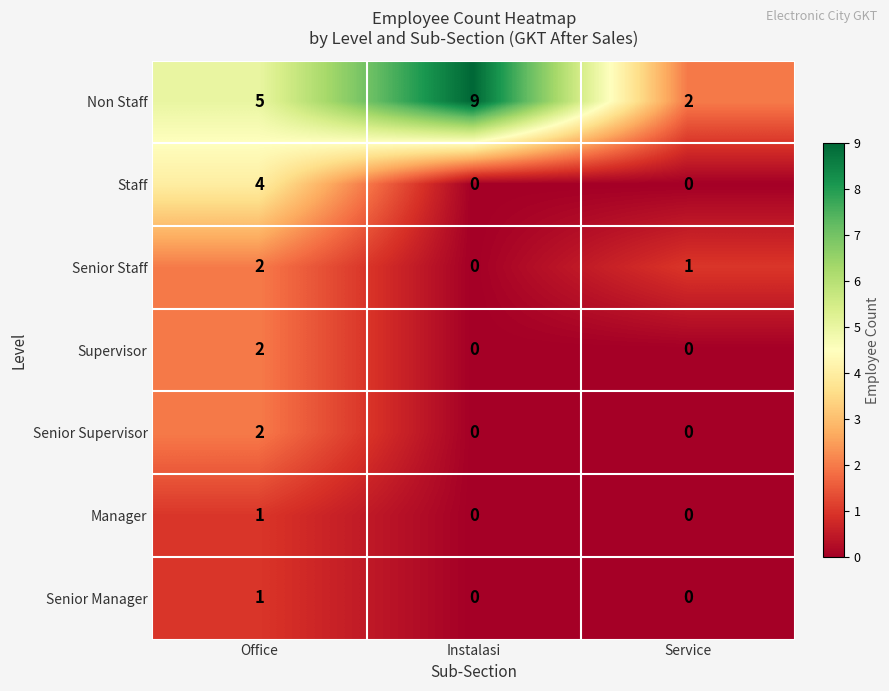

List the labels in order of Senior Staff value, smallest first.

Instalasi, Service, Office